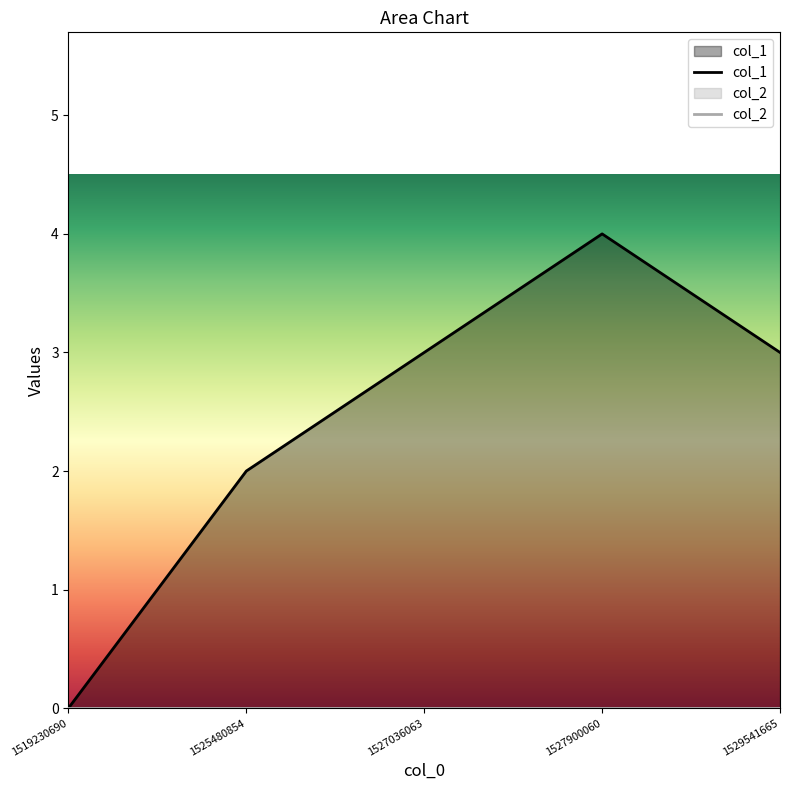

Reading left to right, list all the values displayed in this chart.

1519230690=0	1525480854=2	1527036063=3	1527900060=4	1529541665=3